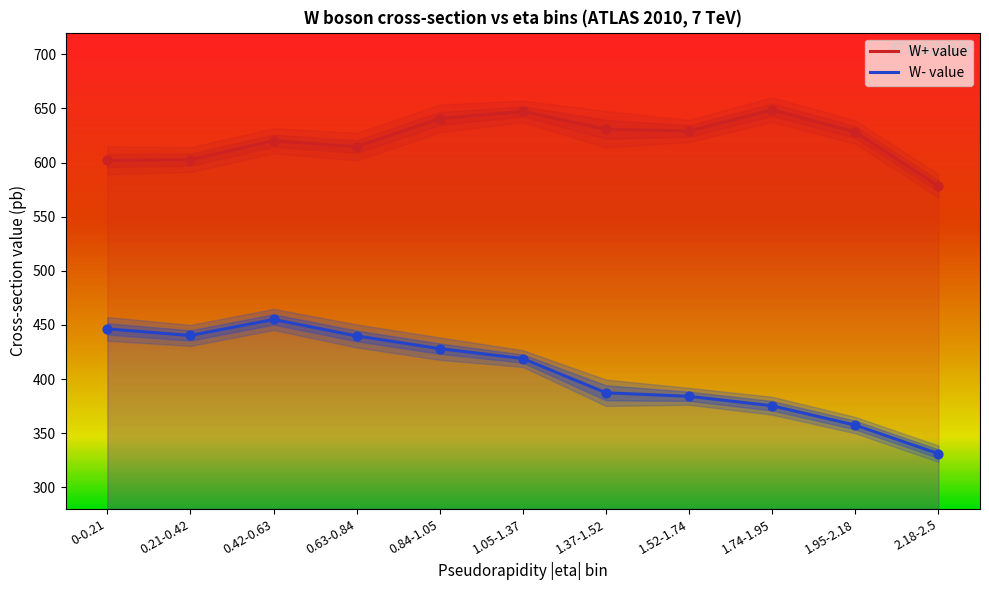

Which series contains the lowest Y value?

W- value